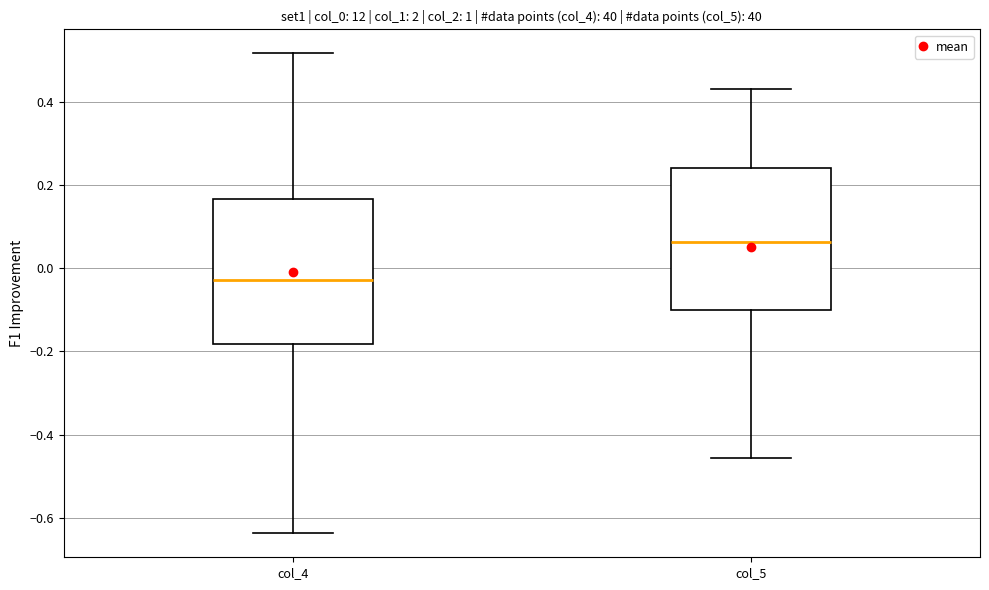

Which box's median line is the lowest?

col_4